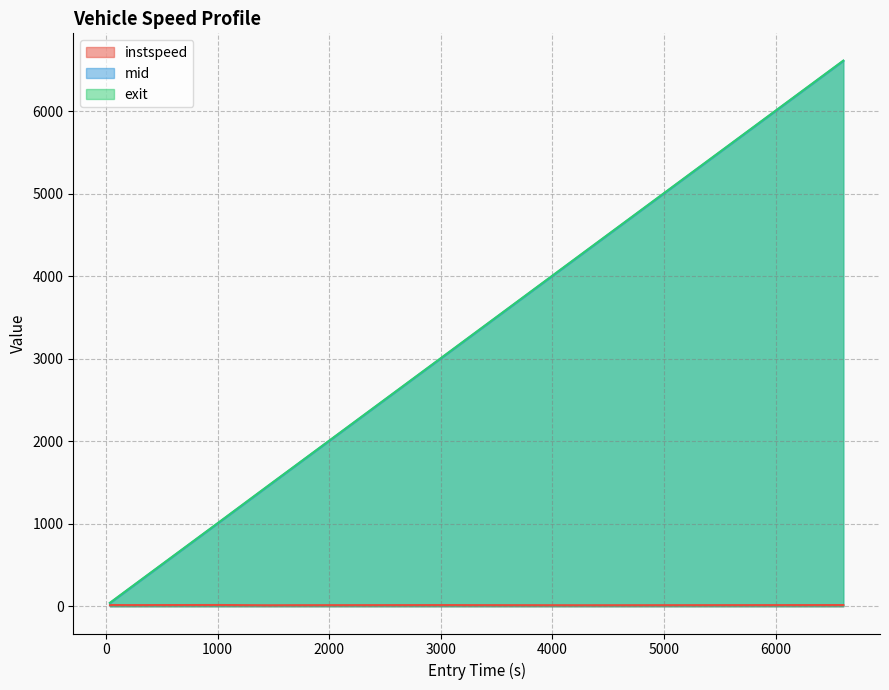

What is the greatest value displayed?

6612.6